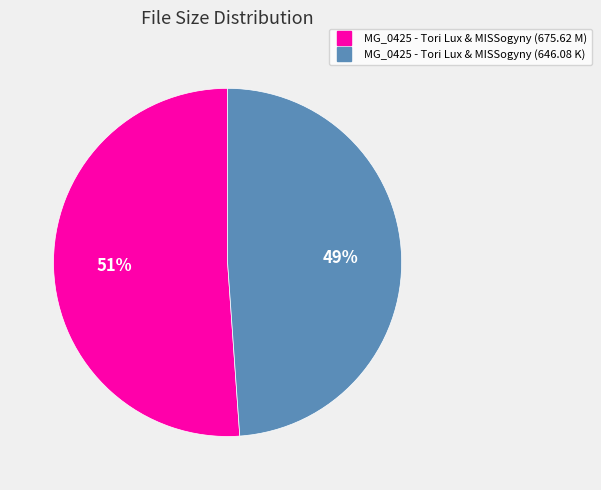

To the nearest percent, what is the combined percentage of MG_0425 - Tori Lux & MISSogyny (646.08 K) and MG_0425 - Tori Lux & MISSogyny (675.62 M)?

100%